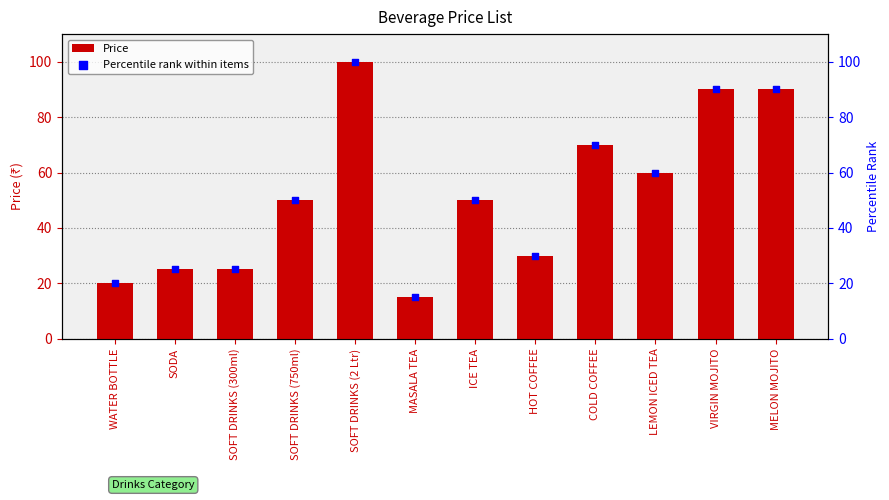

What are all the series names shown in the legend?

Price, Percentile rank within items